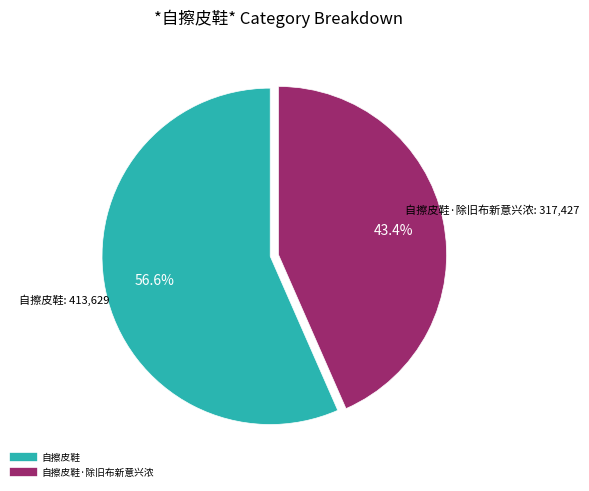

Is there any slice that represents more than half of the pie?

Yes